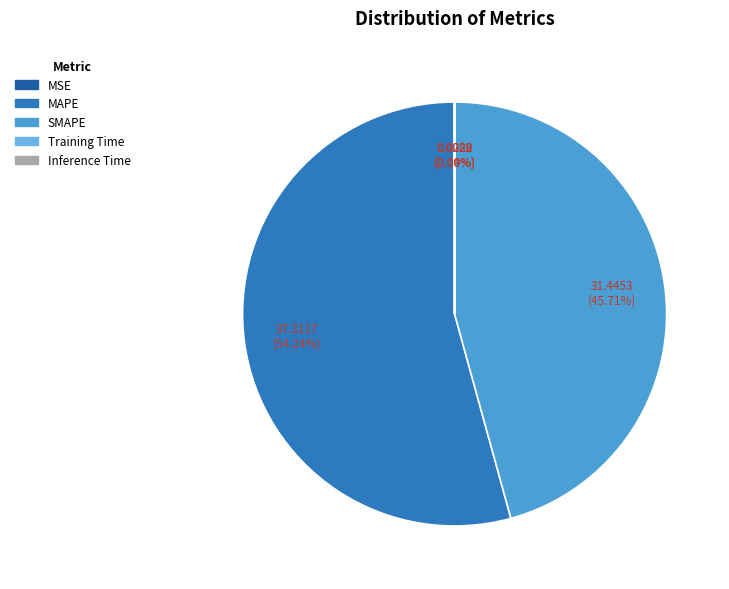

How many slices are in this pie chart?

5